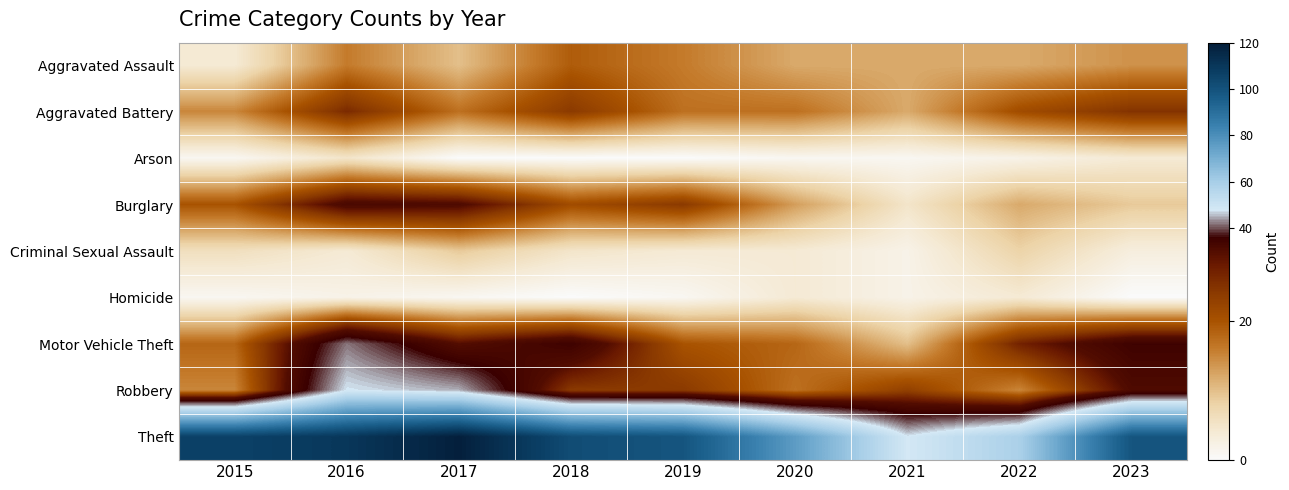

Reading left to right, list all the values displayed in this chart.

Aggravated Assault: 2015=4	2016=16	2017=10	2018=19	2019=16	2020=12	2021=12	2022=12	2023=14
Aggravated Battery: 2015=15	2016=26	2017=17	2018=24	2019=17	2020=17	2021=12	2022=21	2023=25
Arson: 2015=1	2016=5	2017=0	2018=0	2019=0	2020=1	2021=1	2022=2	2023=4
Burglary: 2015=20	2016=32	2017=31	2018=21	2019=24	2020=13	2021=5	2022=12	2023=9
Criminal Sexual Assault: 2015=6	2016=4	2017=9	2018=5	2019=4	2020=4	2021=2	2022=8	2023=3
Homicide: 2015=1	2016=2	2017=1	2018=0	2019=1	2020=4	2021=2	2022=4	2023=0
Motor Vehicle Theft: 2015=18	2016=42	2017=30	2018=35	2019=20	2020=18	2021=10	2022=27	2023=35
Robbery: 2015=15	2016=48	2017=45	2018=24	2019=24	2020=17	2021=23	2022=15	2023=31
Theft: 2015=106	2016=110	2017=119	2018=102	2019=99	2020=76	2021=48	2022=59	2023=99